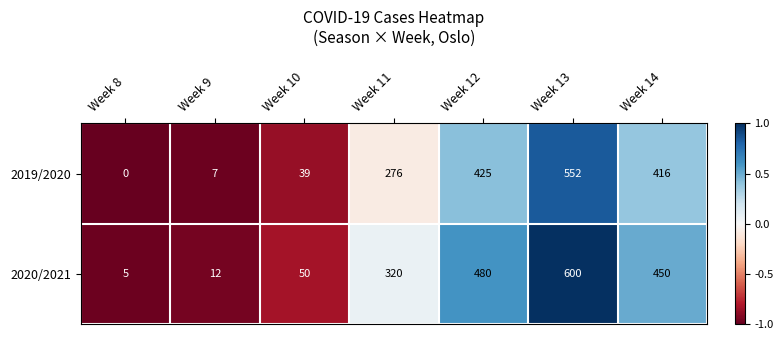

How many data points does each series have?

7